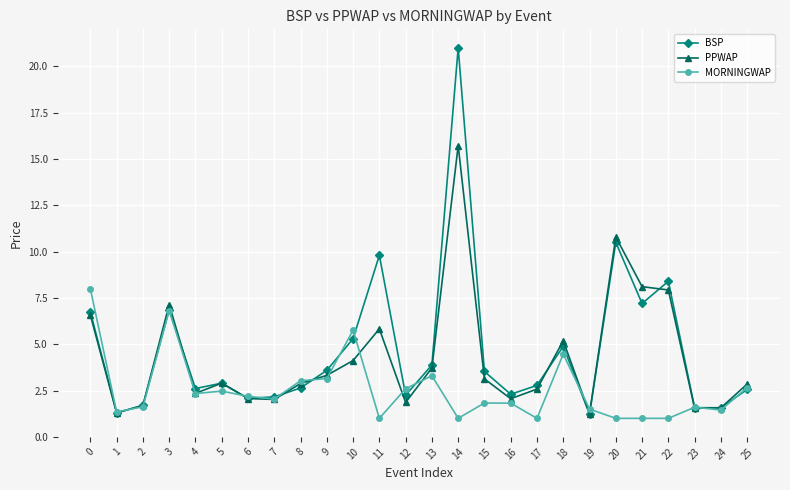

List the series in order of their peak value, lowest first.

MORNINGWAP, PPWAP, BSP